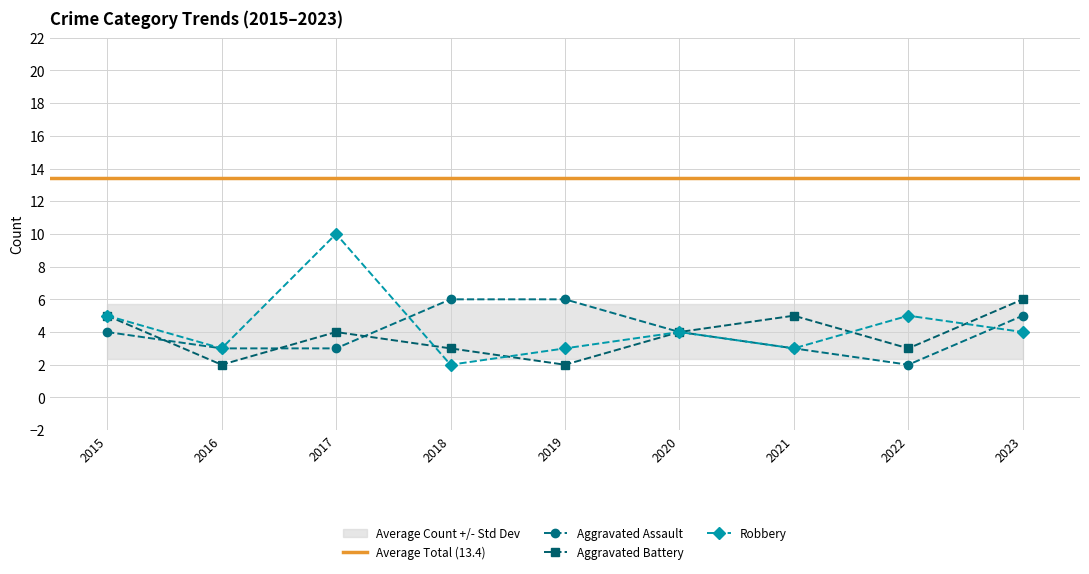

What is the value of the Robbery point at the 8th from the left?

5